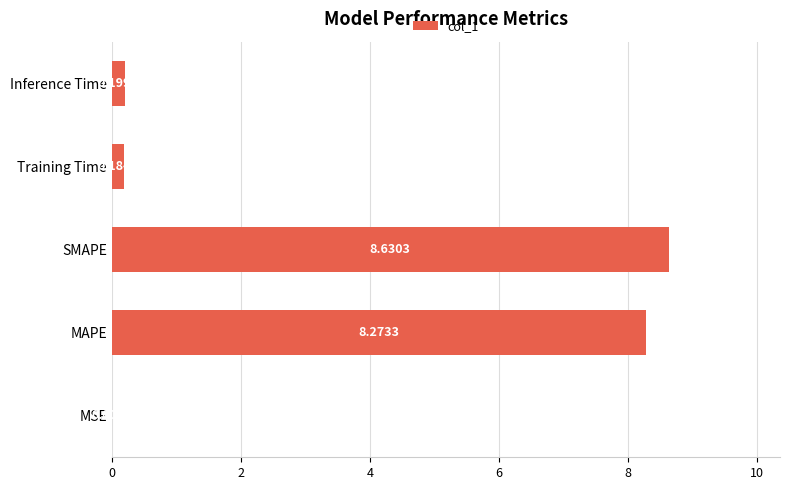

What is the sum of all values?

17.3